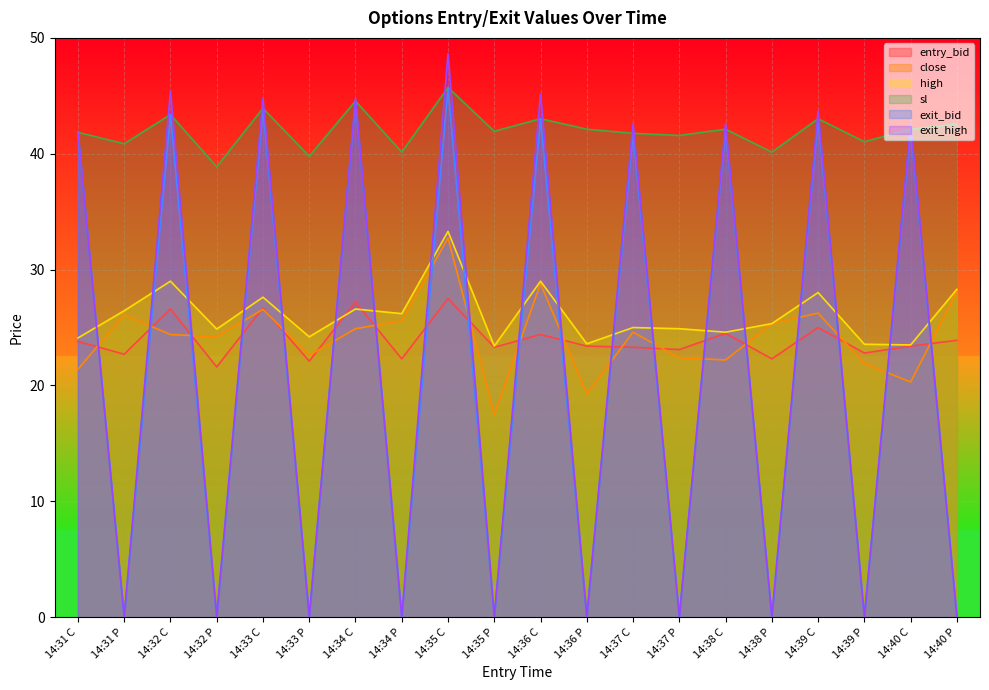

Which label corresponds to the smallest value in the chart?

14:31 P